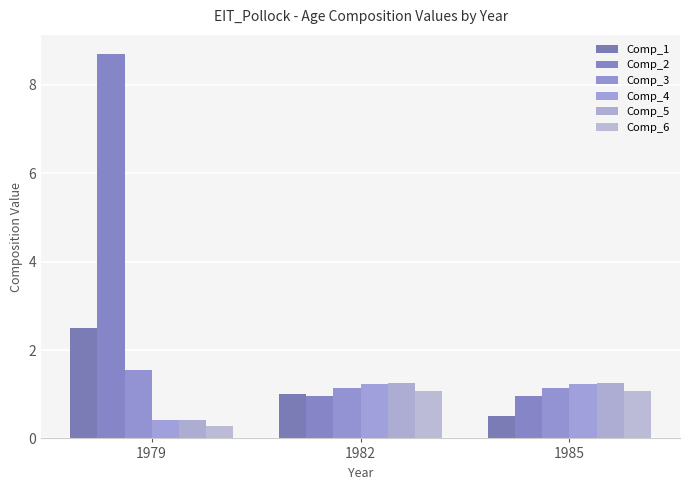

Which series has the largest total across all categories?

Comp_2